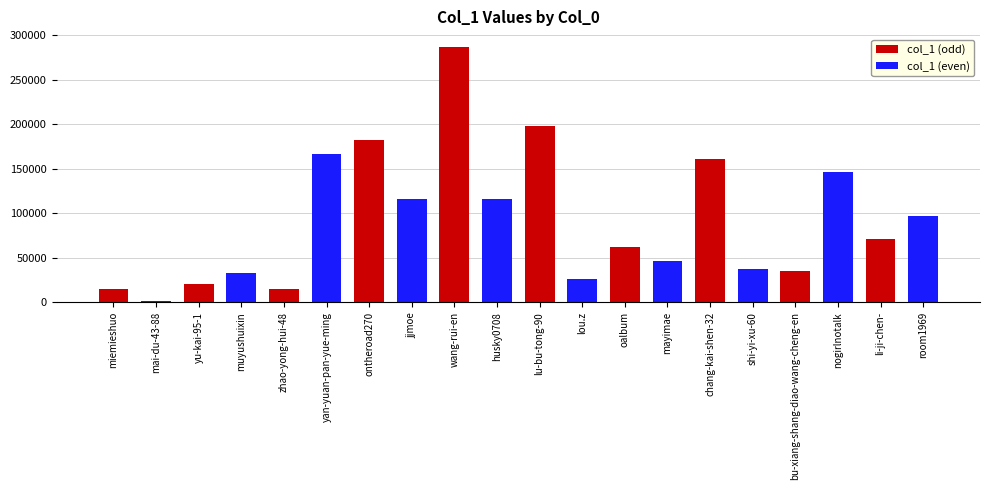

What position from the right is yu-kai-95-1?

18